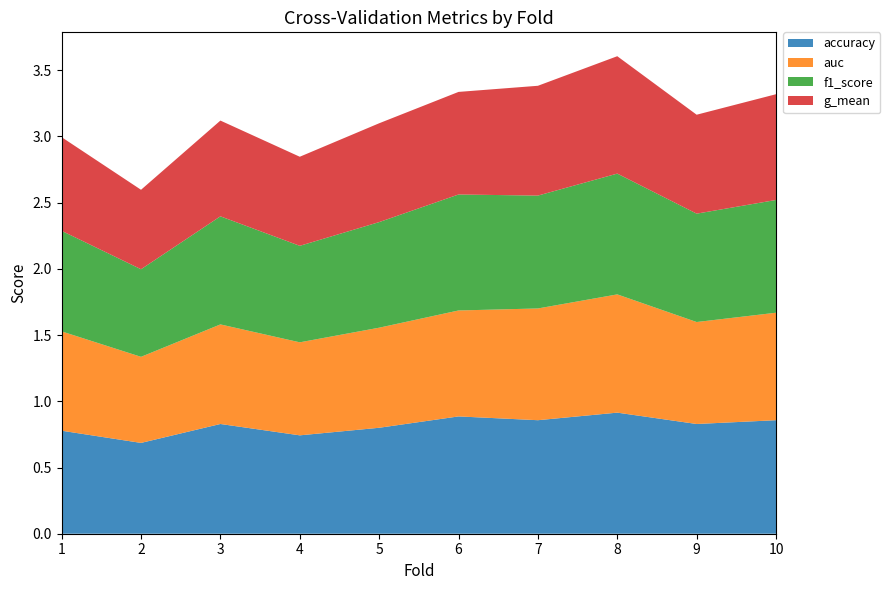

Reading left to right, extract all data points from this chart.

accuracy: 1=0.8	2=0.7	3=0.8	4=0.7	5=0.8	6=0.9	7=0.9	8=0.9	9=0.8	10=0.9
auc: 1=0.8	2=0.7	3=0.8	4=0.7	5=0.8	6=0.8	7=0.8	8=0.9	9=0.8	10=0.8
f1_score: 1=0.8	2=0.7	3=0.8	4=0.7	5=0.8	6=0.9	7=0.9	8=0.9	9=0.8	10=0.9
g_mean: 1=0.7	2=0.6	3=0.7	4=0.7	5=0.7	6=0.8	7=0.8	8=0.9	9=0.7	10=0.8